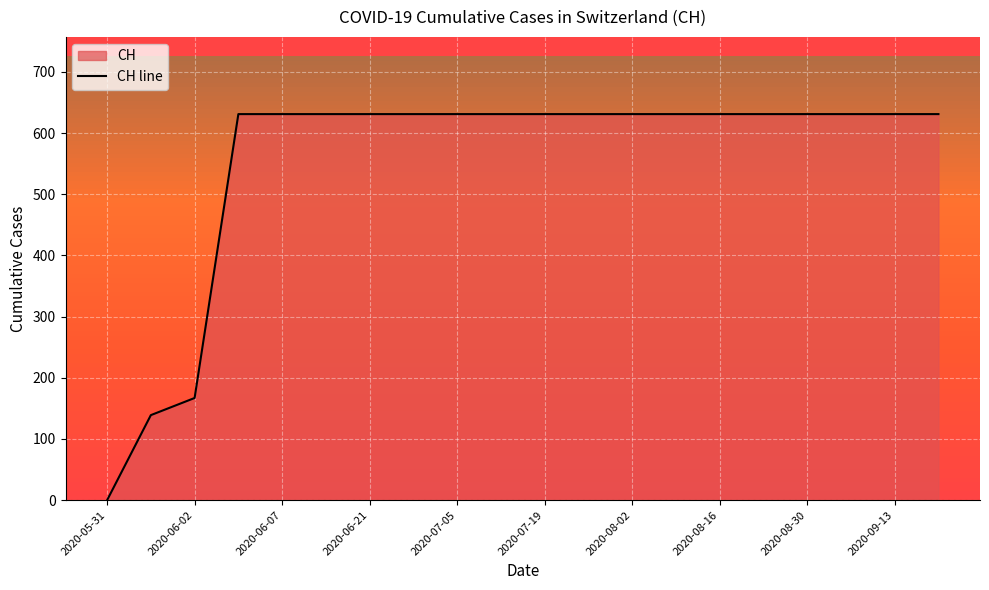

How many lines are shown in the chart?

1